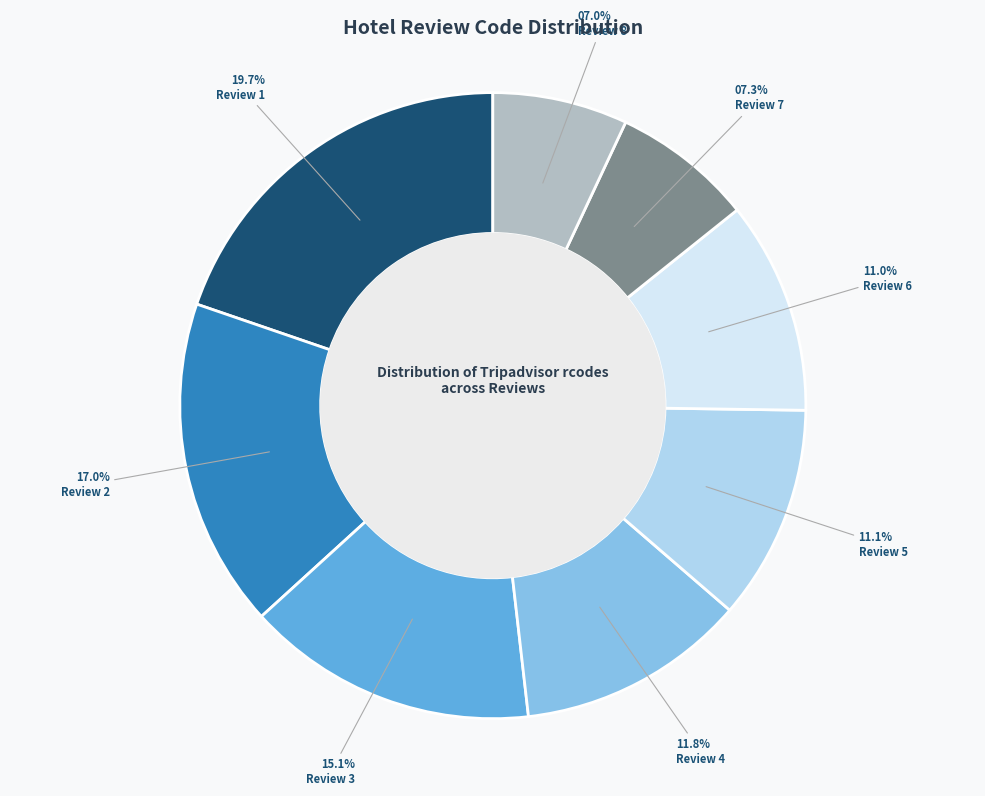

How much of the chart is everything except Review 3?

84.9%